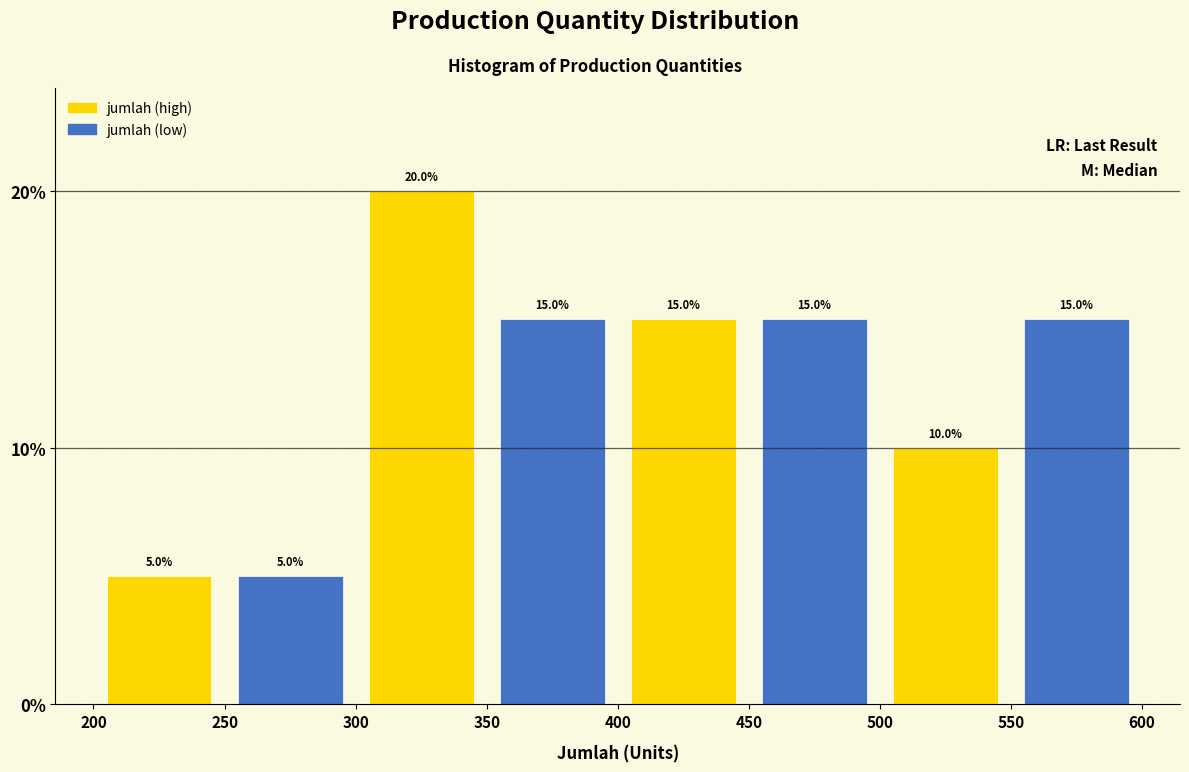

How tall is the bar that spans 250 to 300 on the x-axis?

5.0